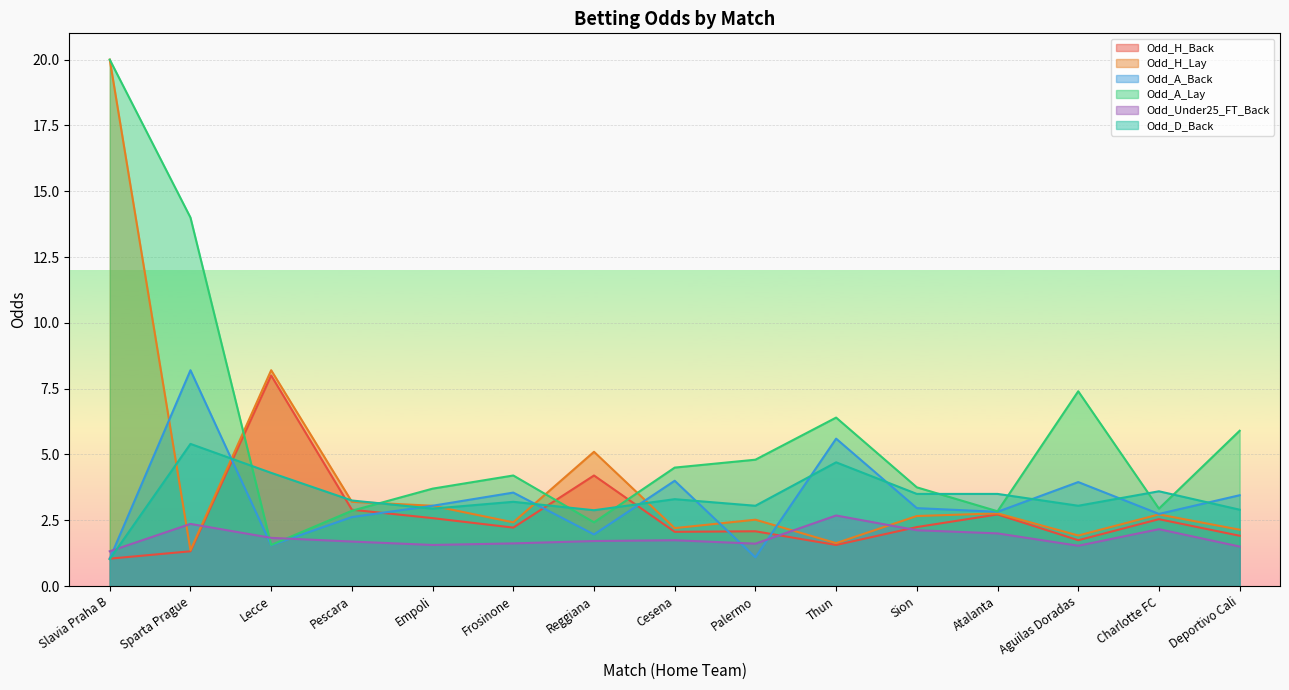

True or false: Odd_D_Back has more than 0 interior local peaks.

True